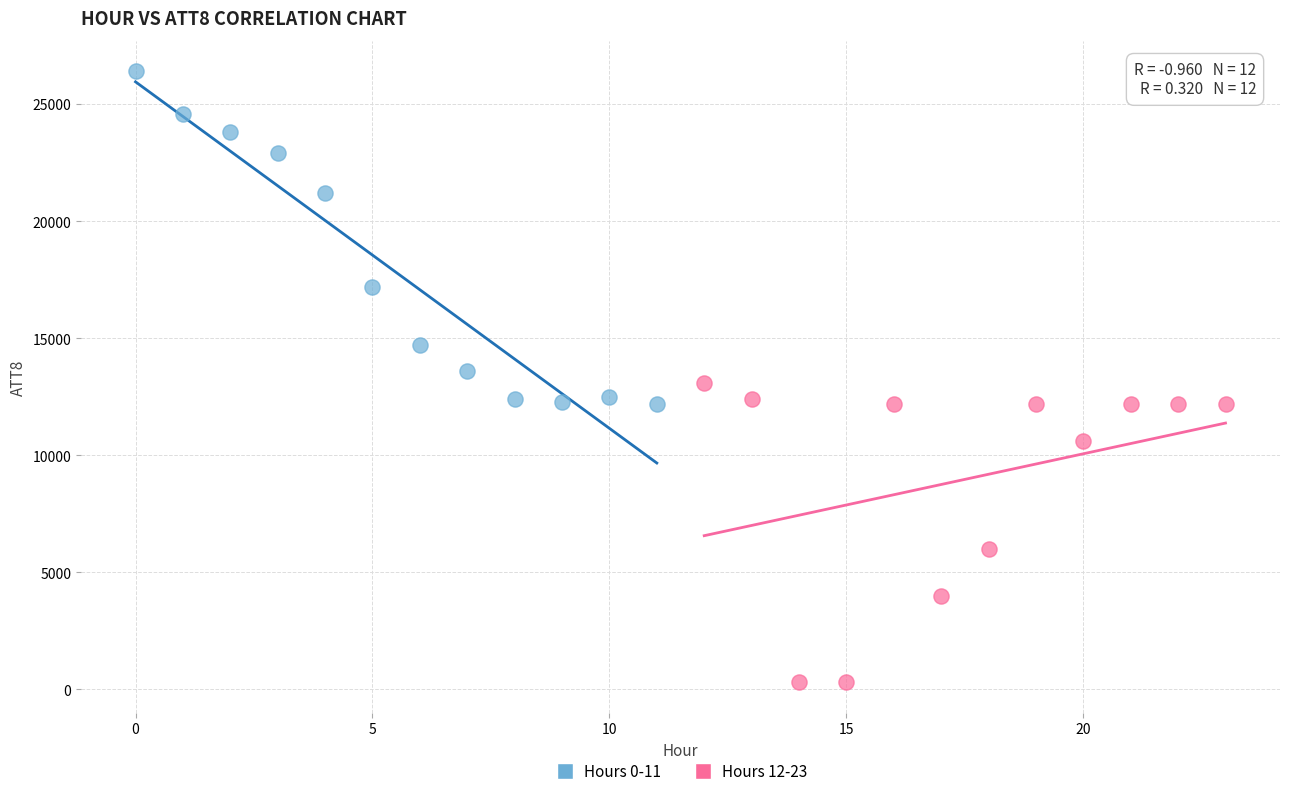

Which series has the widest spread of Y values?

Hours 0-11